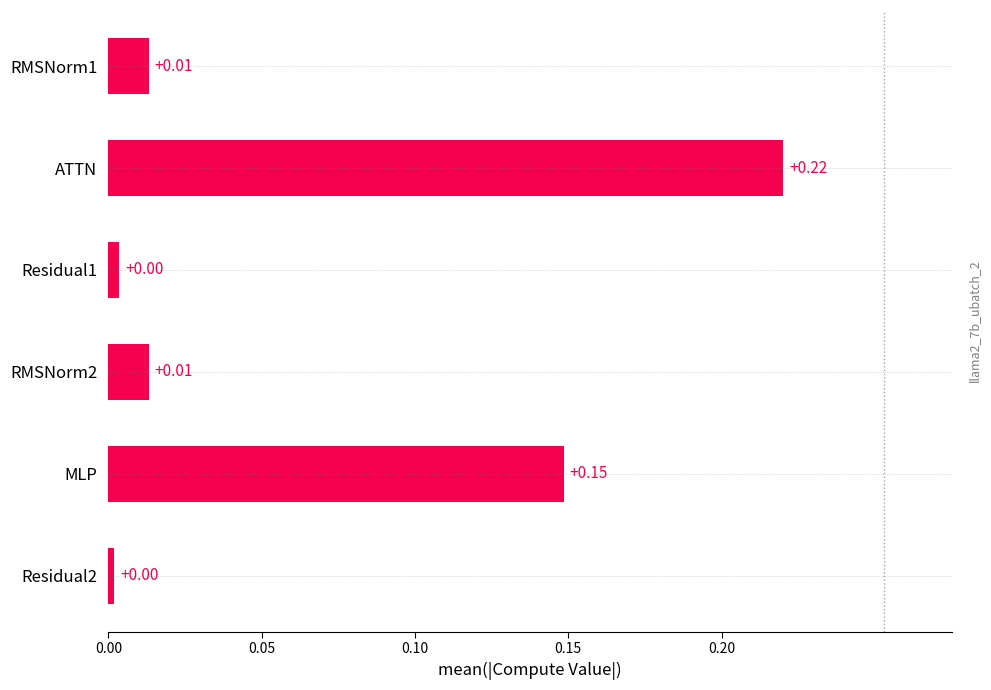

Which category has the highest value across all series?

ATTN